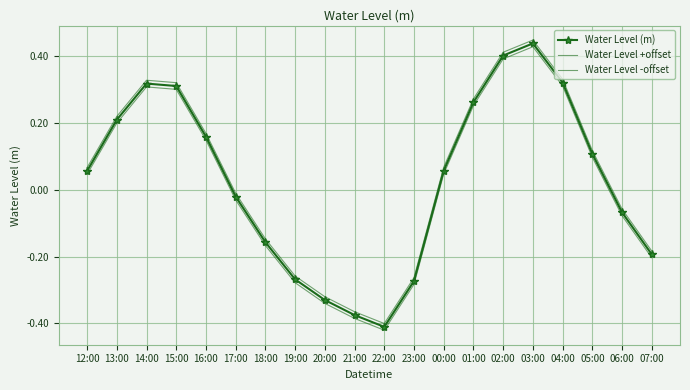

Which series changed the most between 13:00 and 15:00?

Water Level (m)